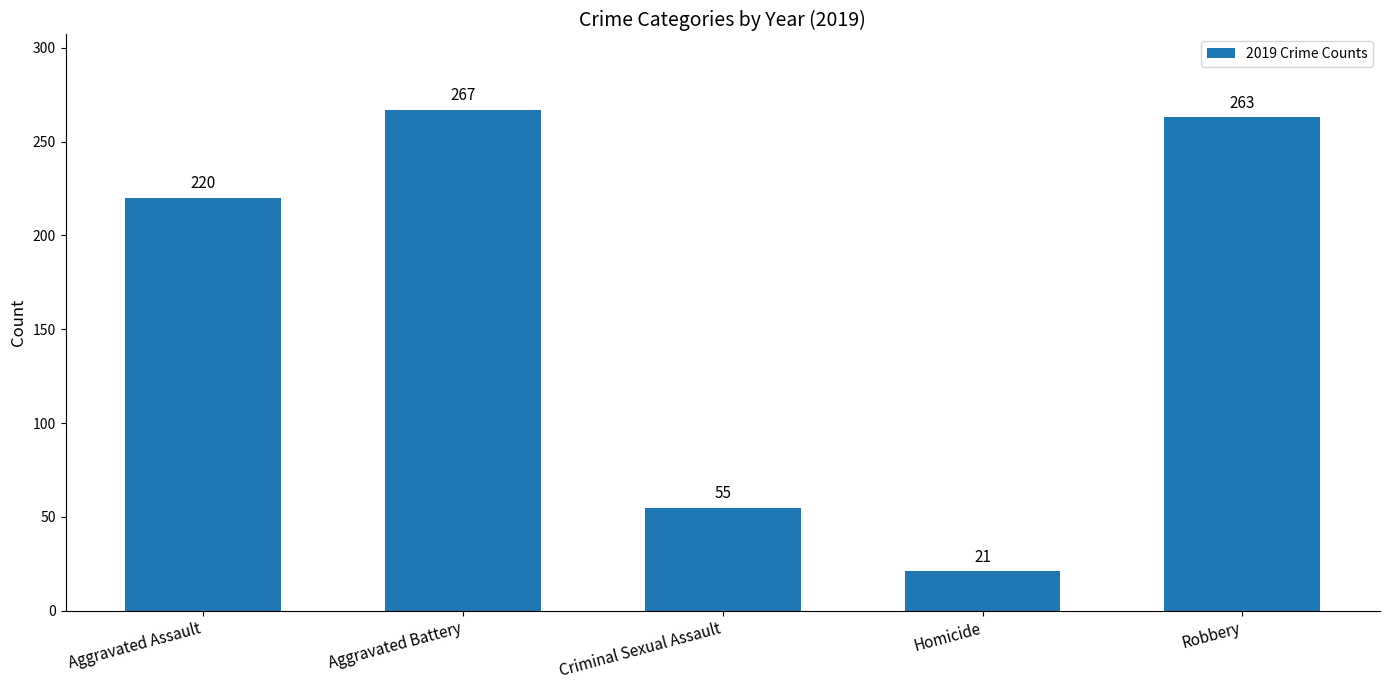

What is the label of the 5th bar from the left?

Robbery